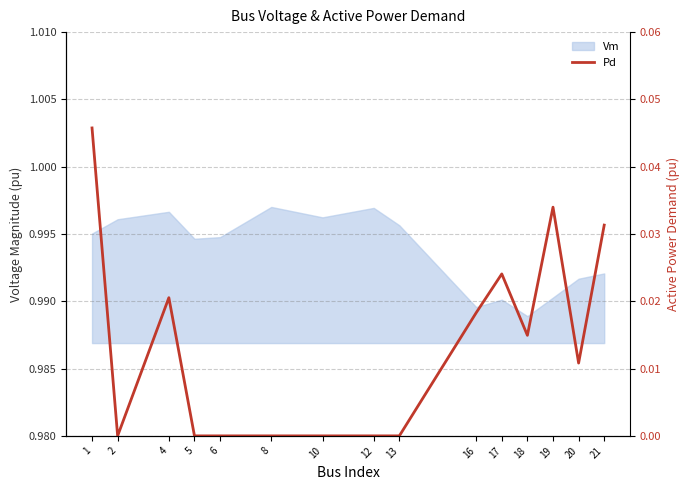

The value at 20 is 0.0. True or false?

True